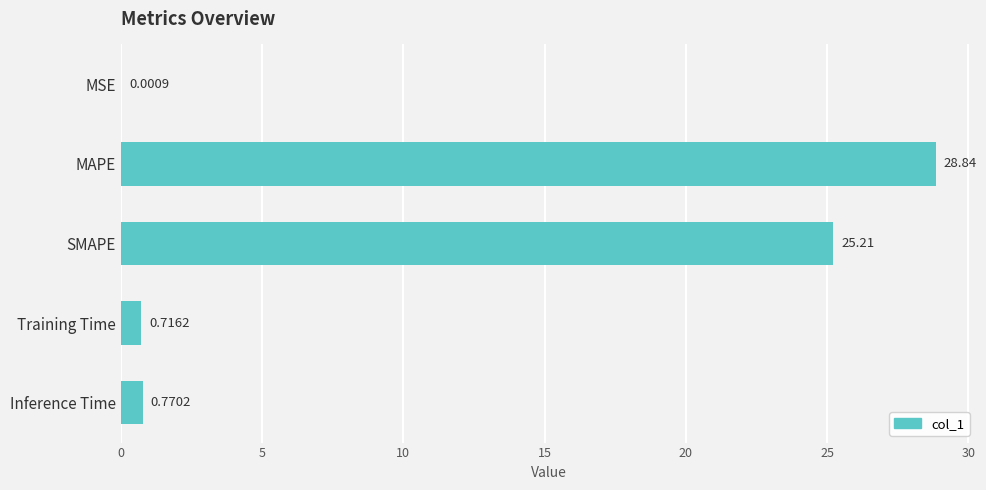

Where is the data nearest to the value 14?

SMAPE